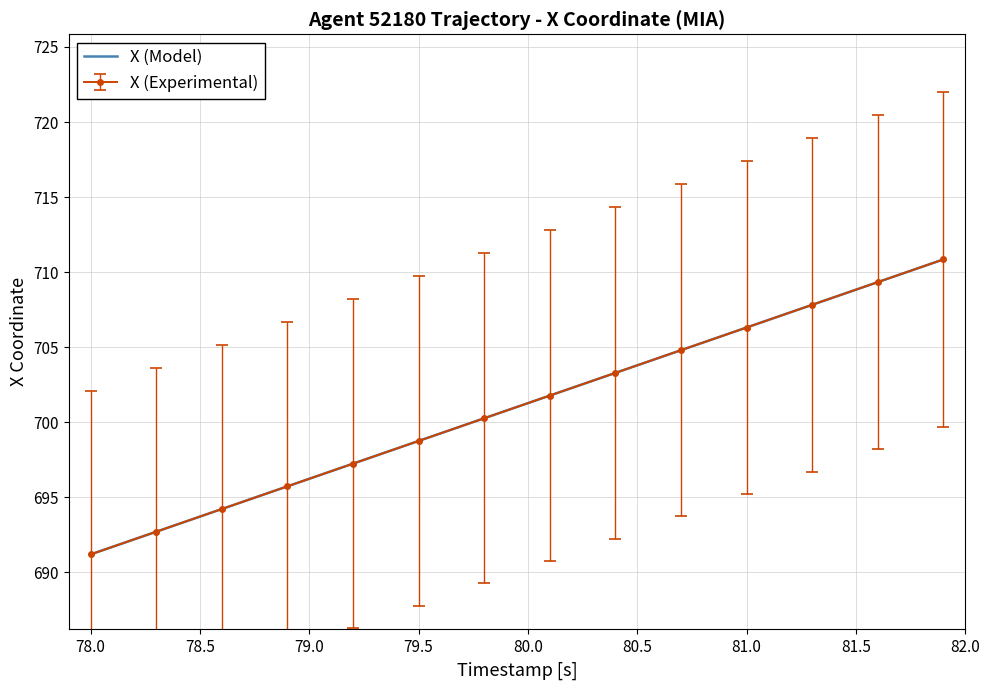

The X (Model) series shows 400.9 at 79.0. True or false?

False